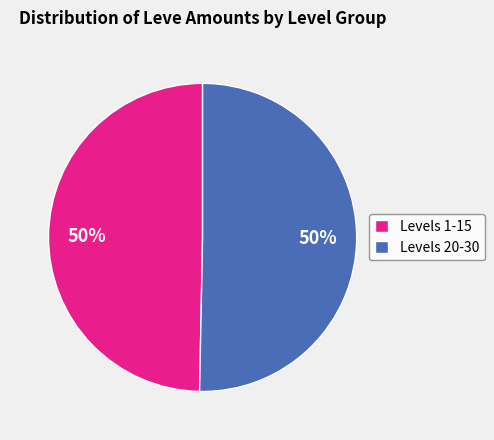

Approximately how many times larger is the value at Levels 1-15 compared to Levels 20-30?

1.0